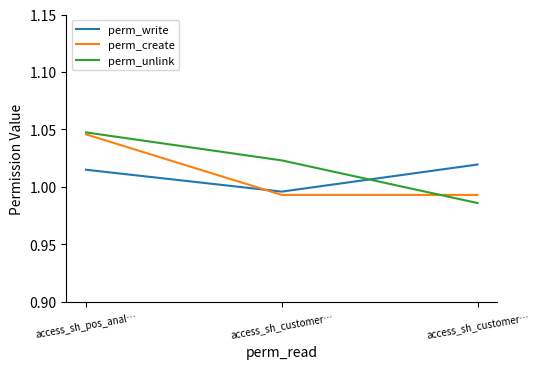

Is it true that perm_unlink equals 0.6 at access_sh_pos_anal…?

False